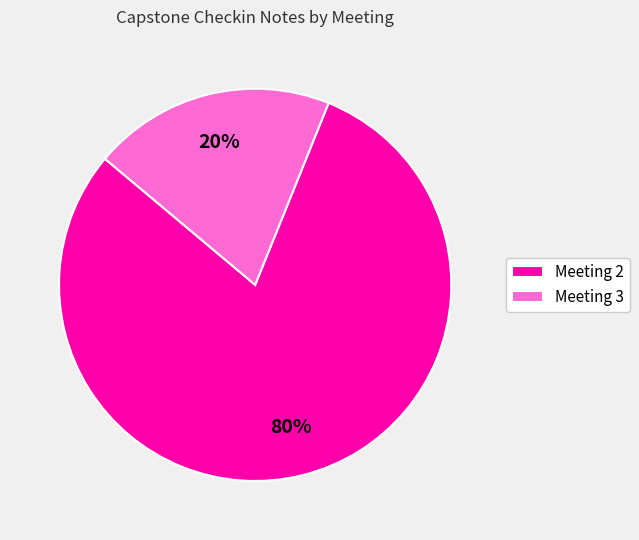

Which category accounts for the majority?

Meeting 2